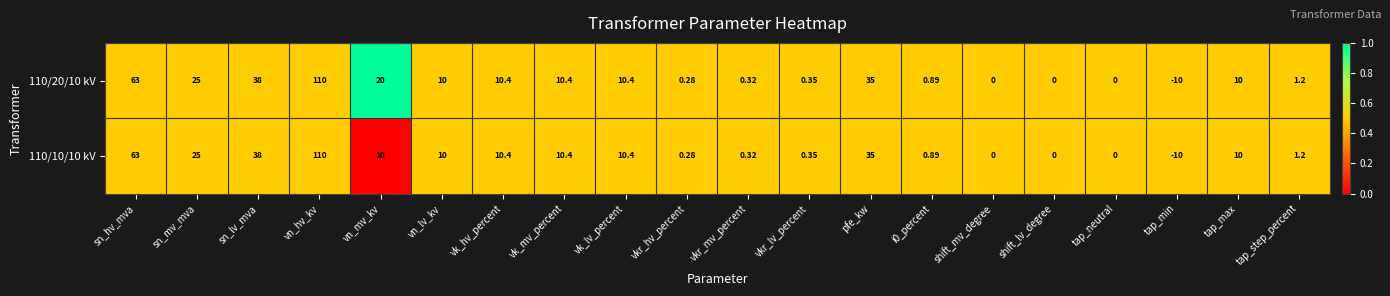

Is the value of 110/20/10 kV at vkr_lv_percent greater than the value of 110/10/10 kV at sn_hv_mva?

No